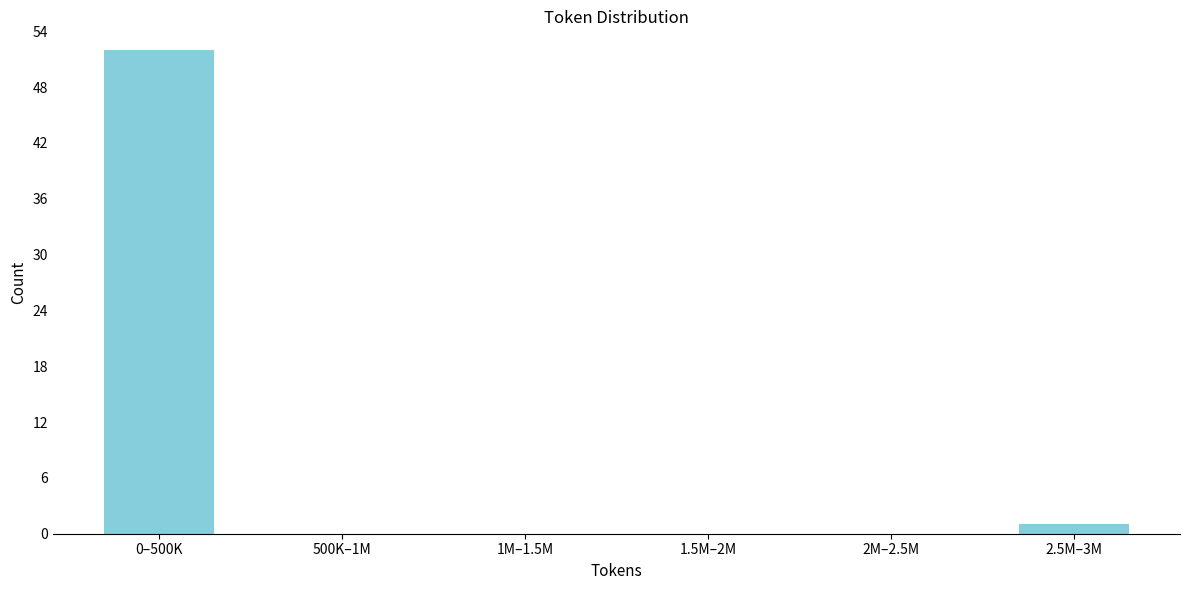

Reading left to right, list all the values displayed in this chart.

0–500K=52	500K–1M=0	1M–1.5M=0	1.5M–2M=0	2M–2.5M=0	2.5M–3M=1